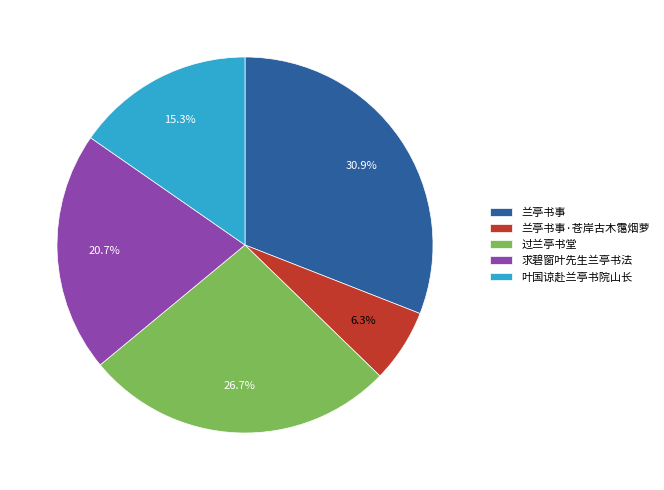

Count the number of slices in the pie.

5